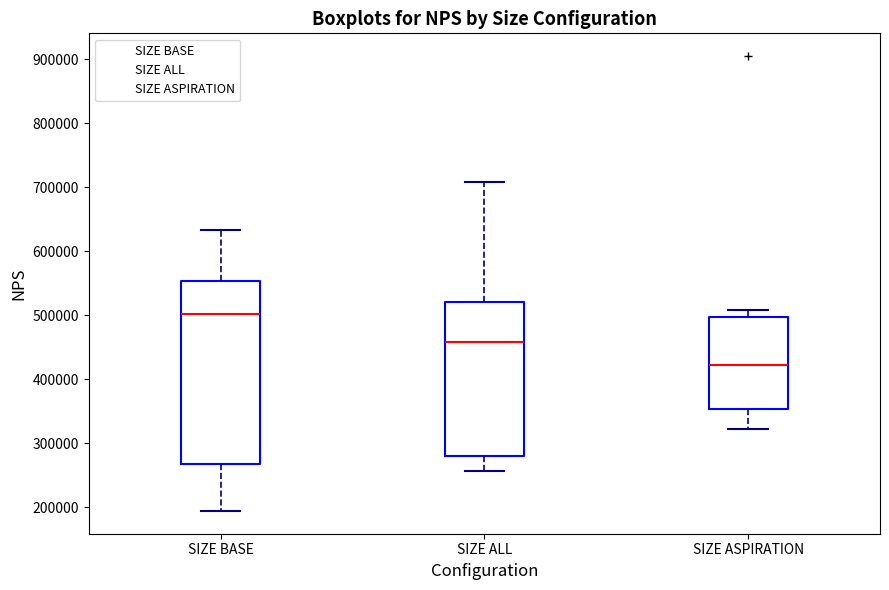

Which box is the tallest, from its lower edge to its upper edge?

SIZE BASE